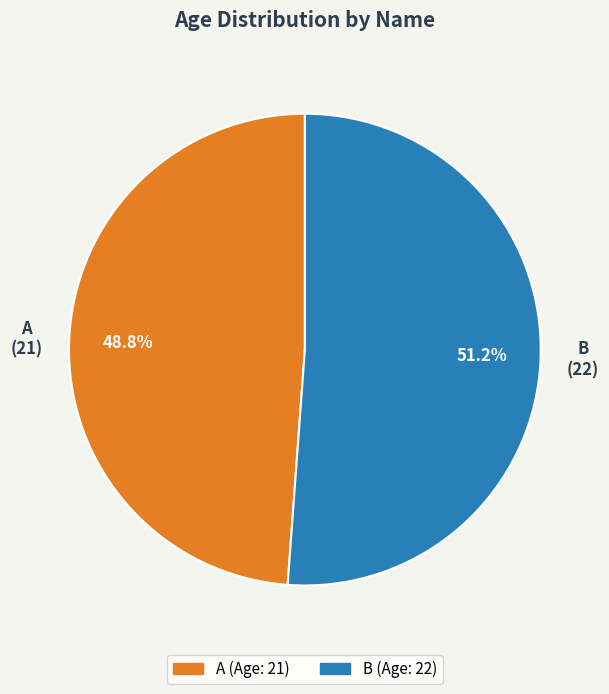

To the nearest percent, what portion does B represent?

51%